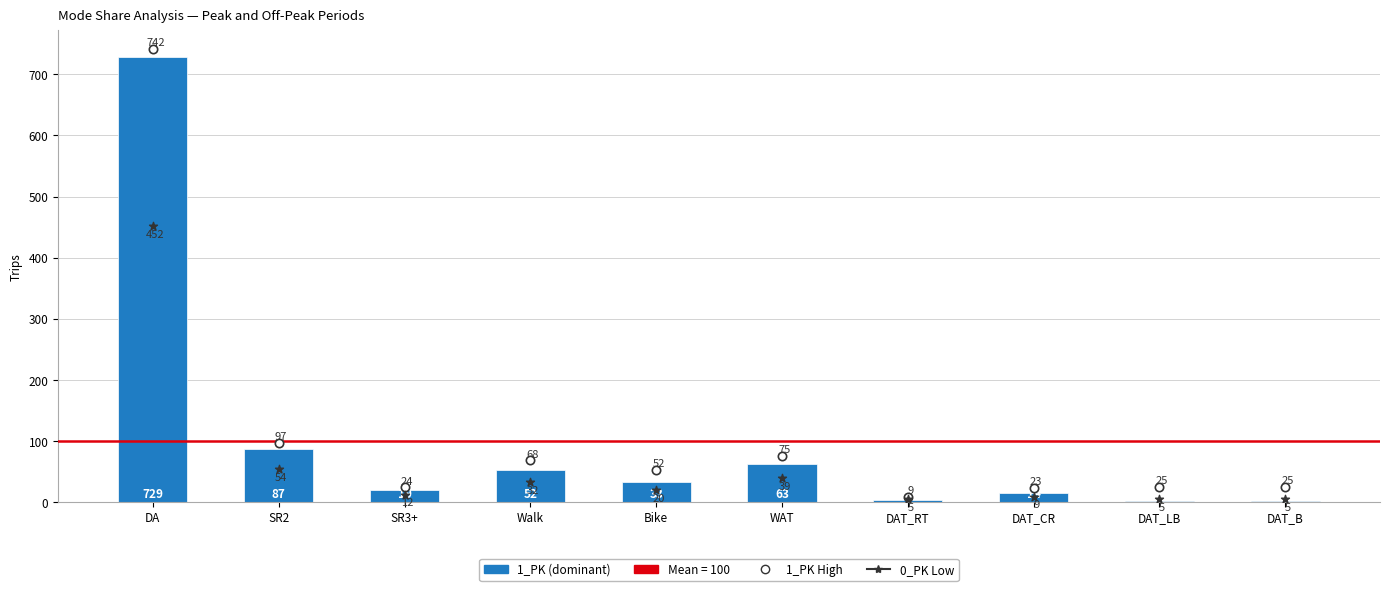

At which category is the sum across all series the highest?

DA